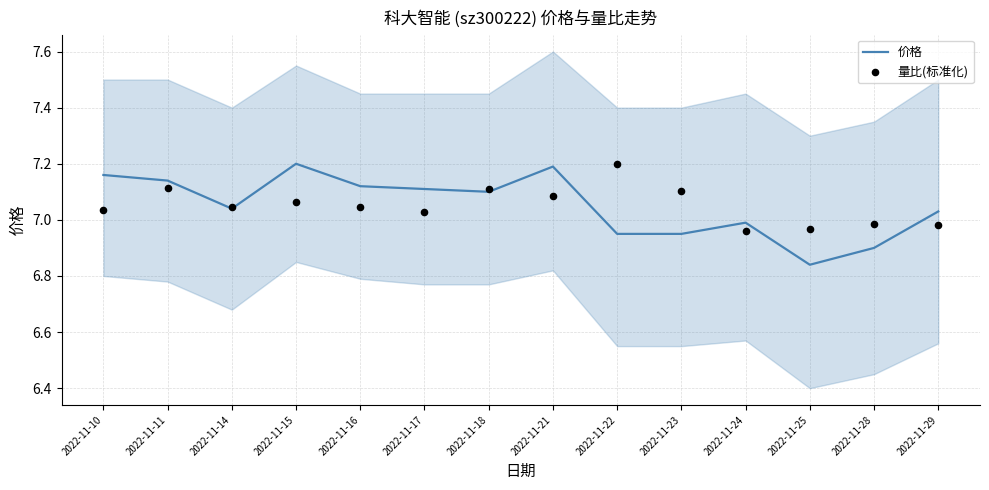

At which category is the sum across all series the highest?

2022-11-21